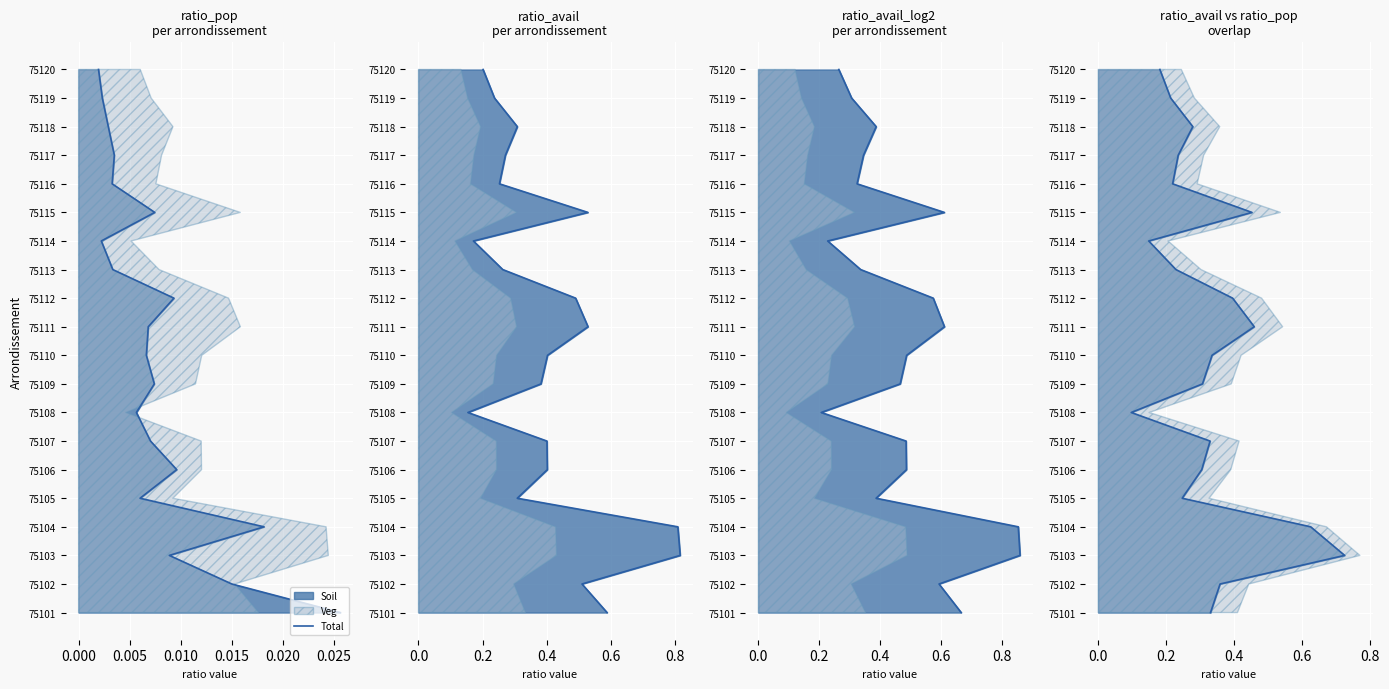

What is the value of the 8th point from the left?

7